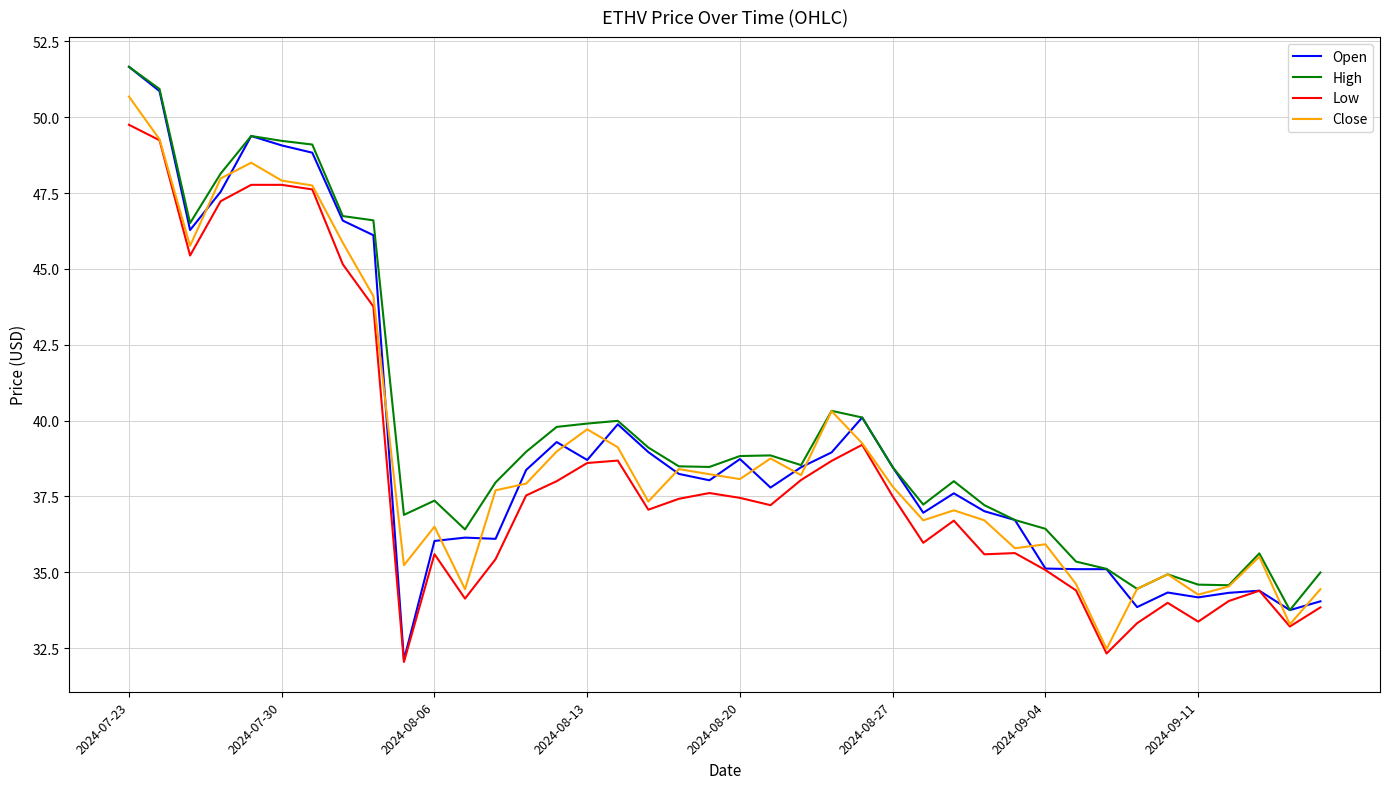

What is the maximum value for Open?

51.7